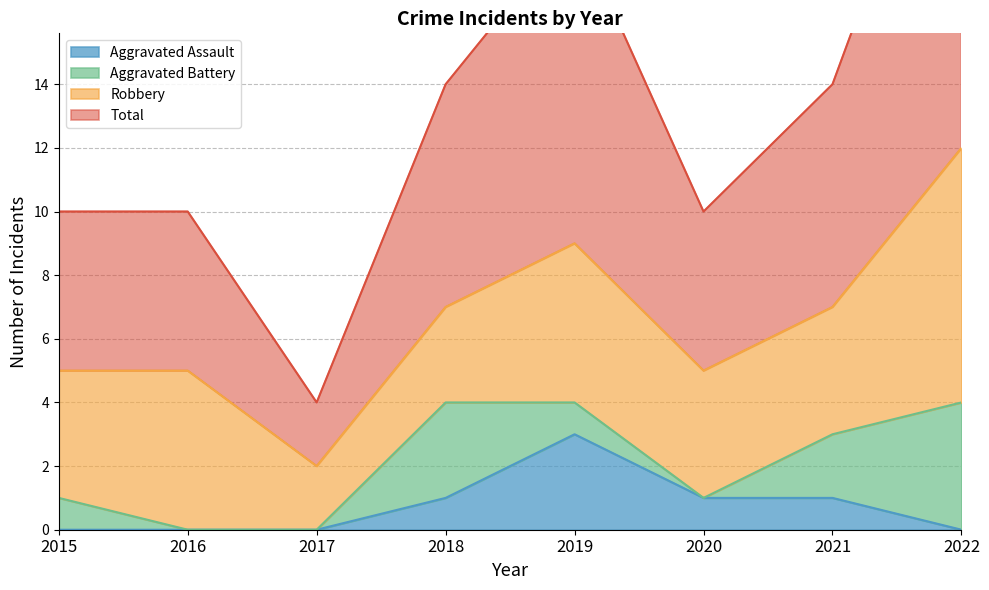

What is the difference between the Total values at 2022 and 2017?

21